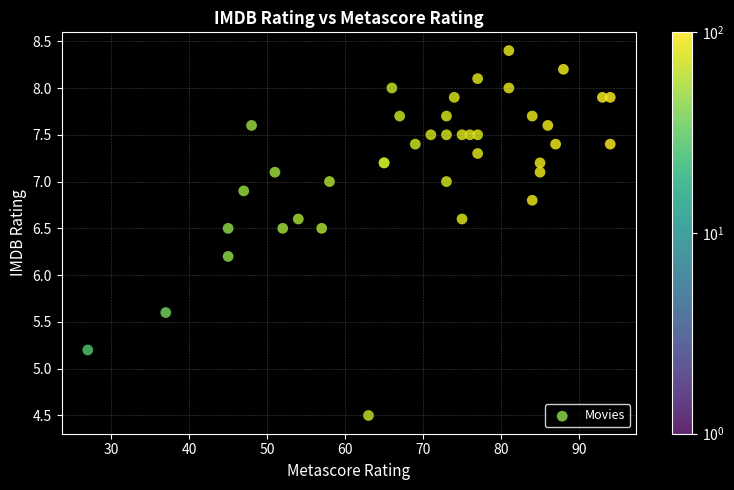

What Y value in the scatter plot is closest to 6?

6.2